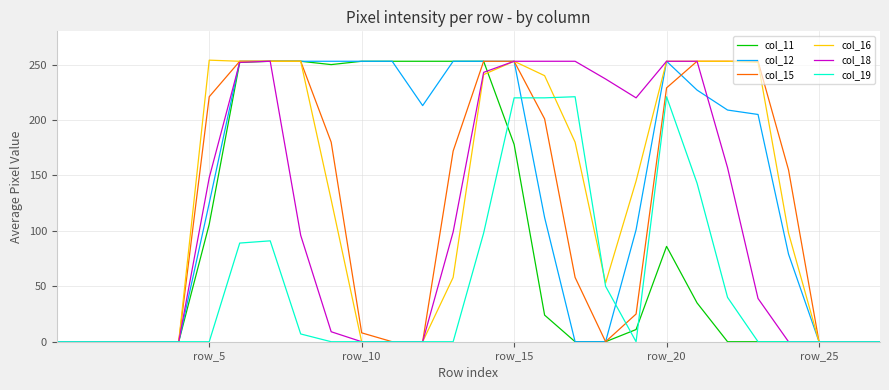

What is the highest value of the col_18 series?

253